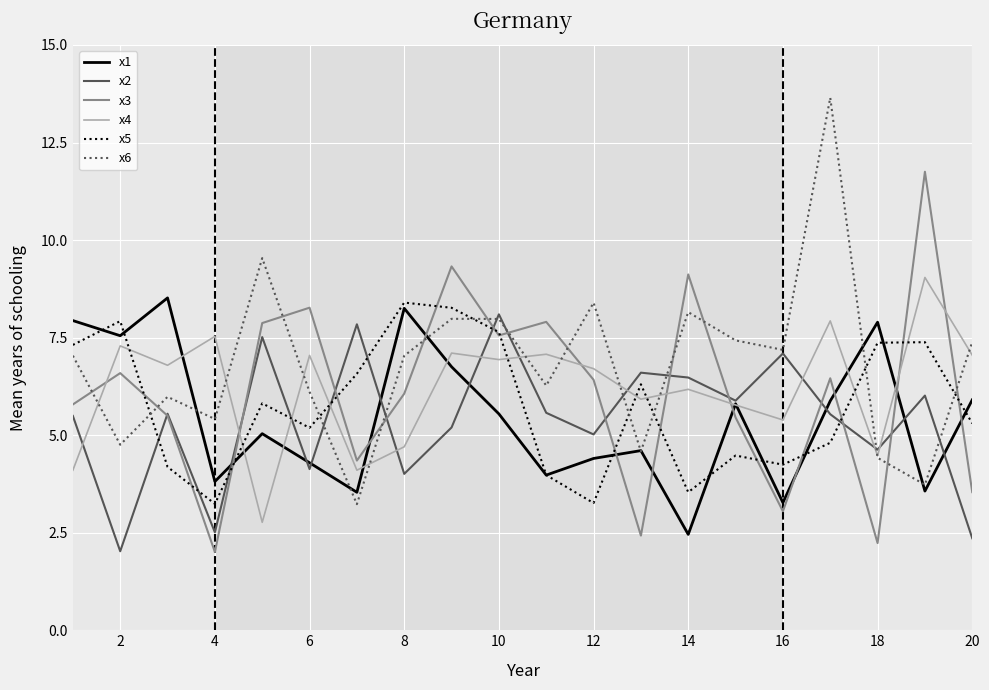

True or false: x3 and x6 intersect in this chart.

True